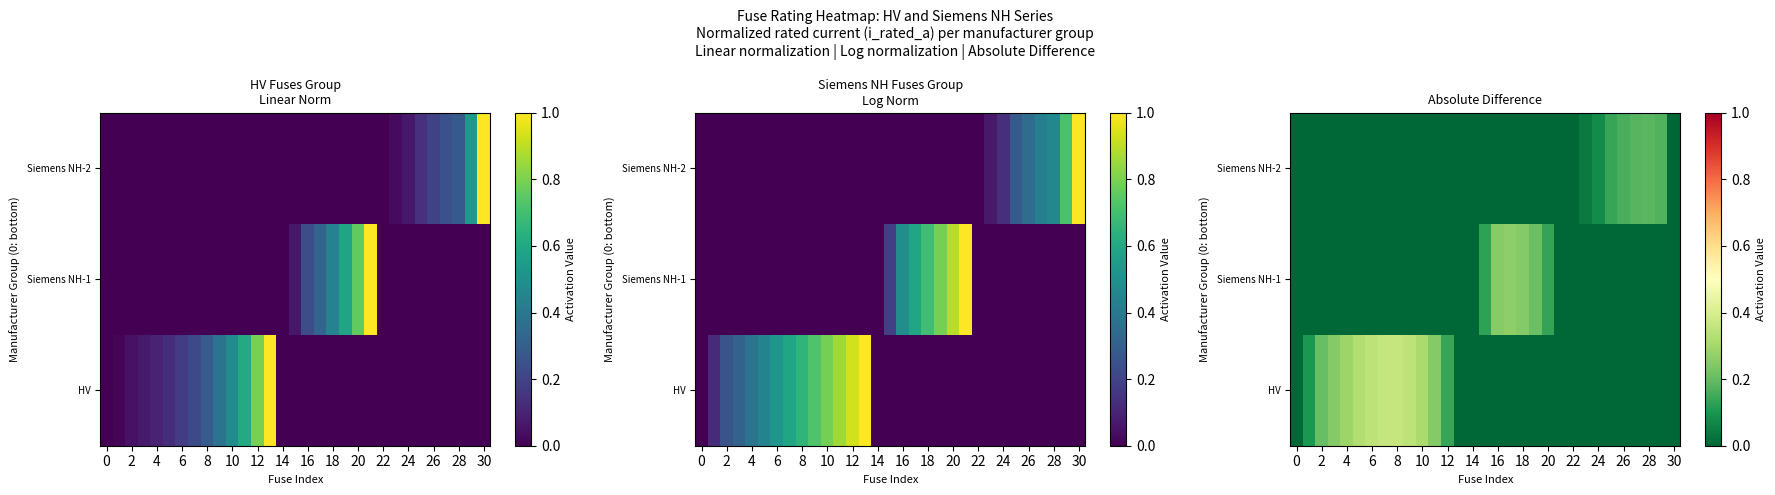

The value of Siemens NH-2 at 14 is 0.0. True or false?

True